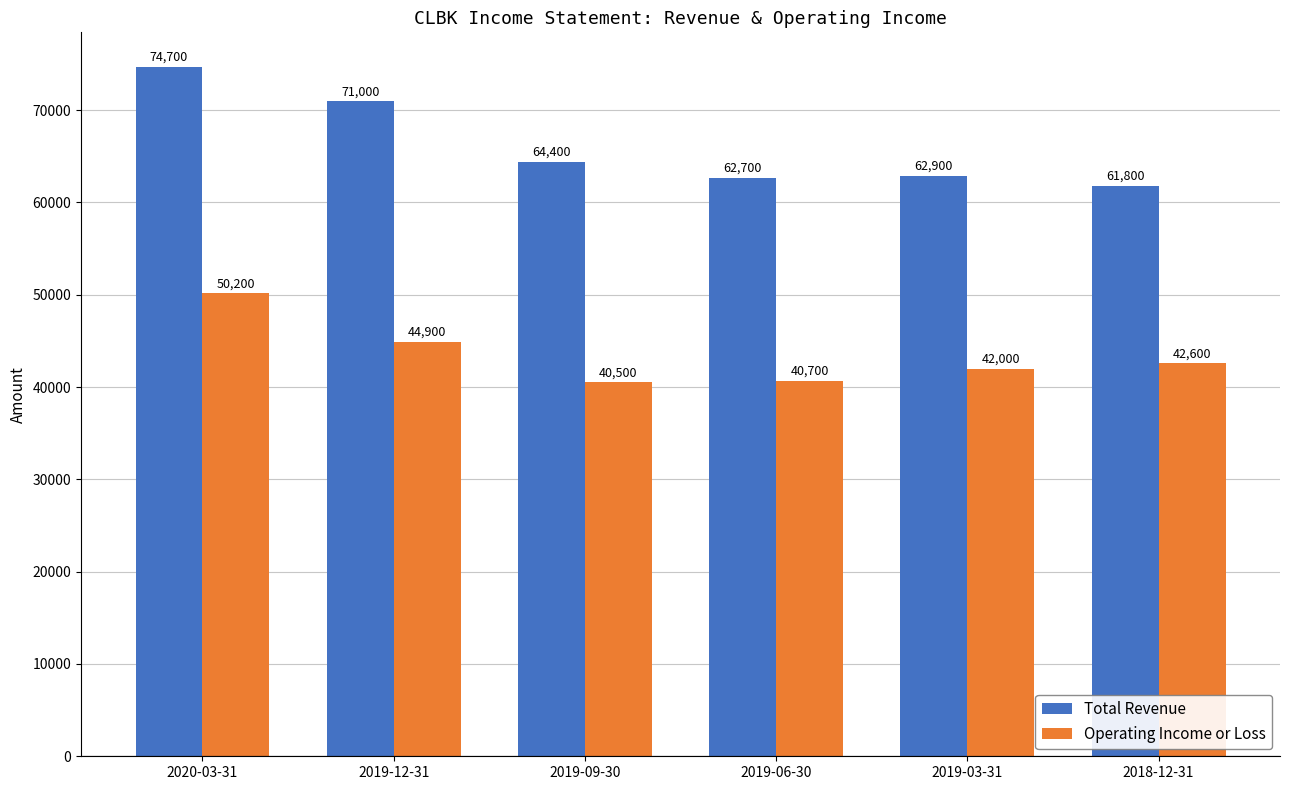

At which category is the sum across all series the highest?

2020-03-31